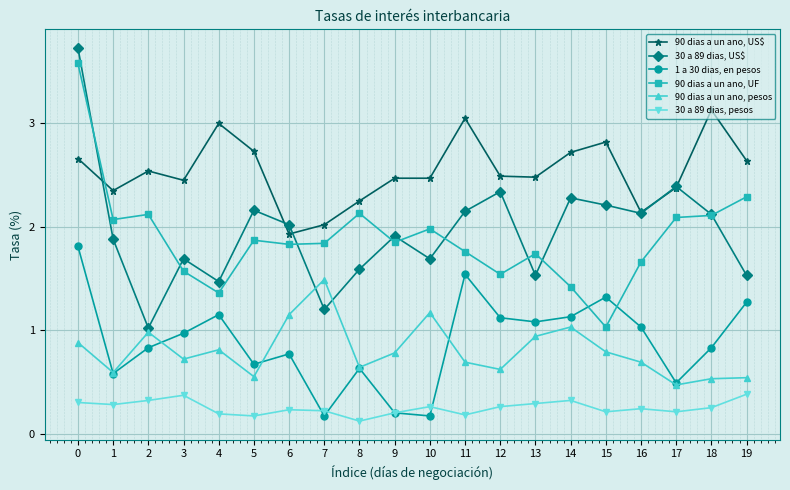

What is the total value across all series at 14?

8.9